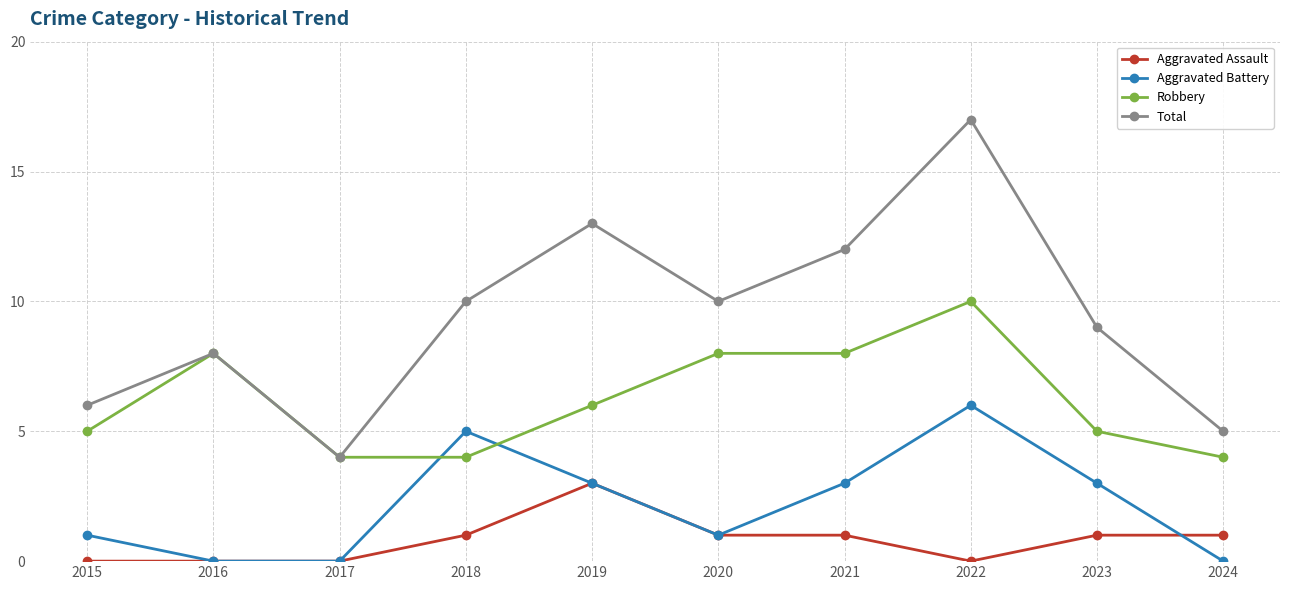

How many lines are shown in the chart?

4